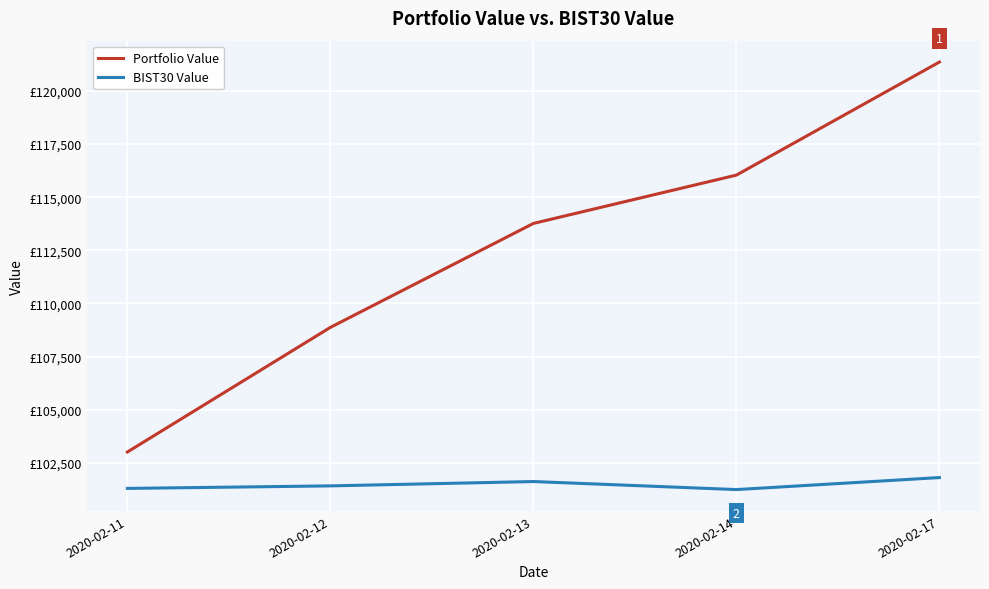

What are all the series names shown in the legend?

Portfolio Value, BIST30 Value